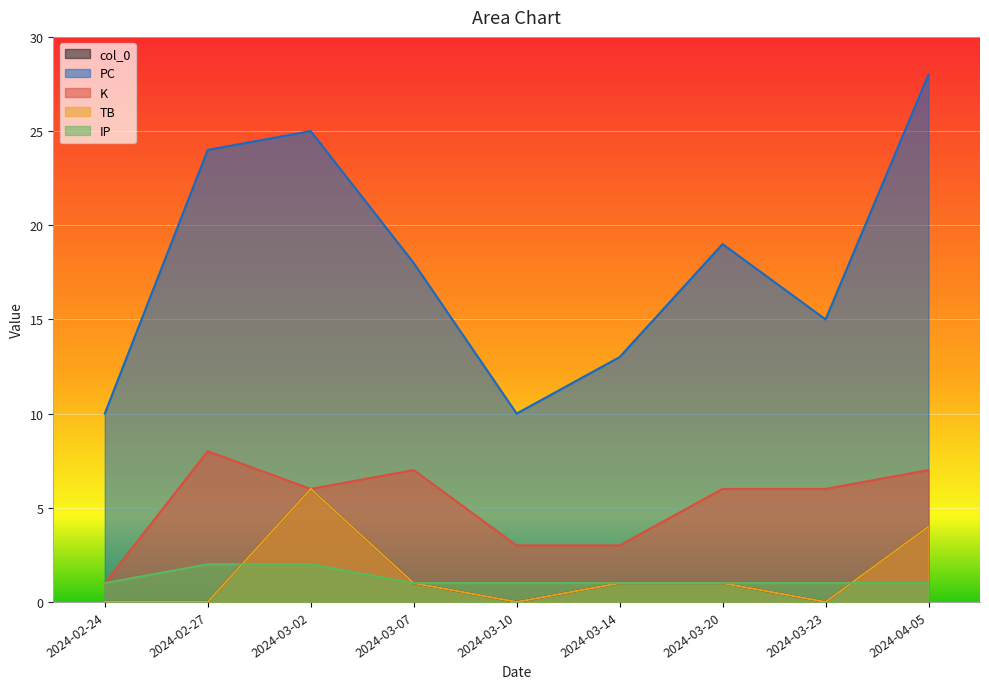

True or false: col_0 and TB cross at least once.

False